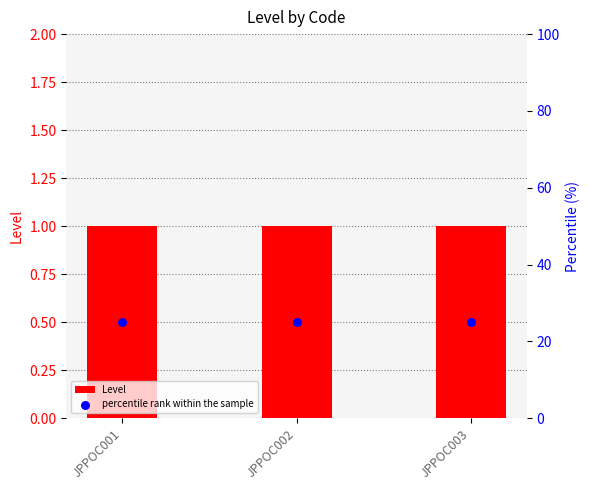

What is the total value across all series at JPPOC003?

26